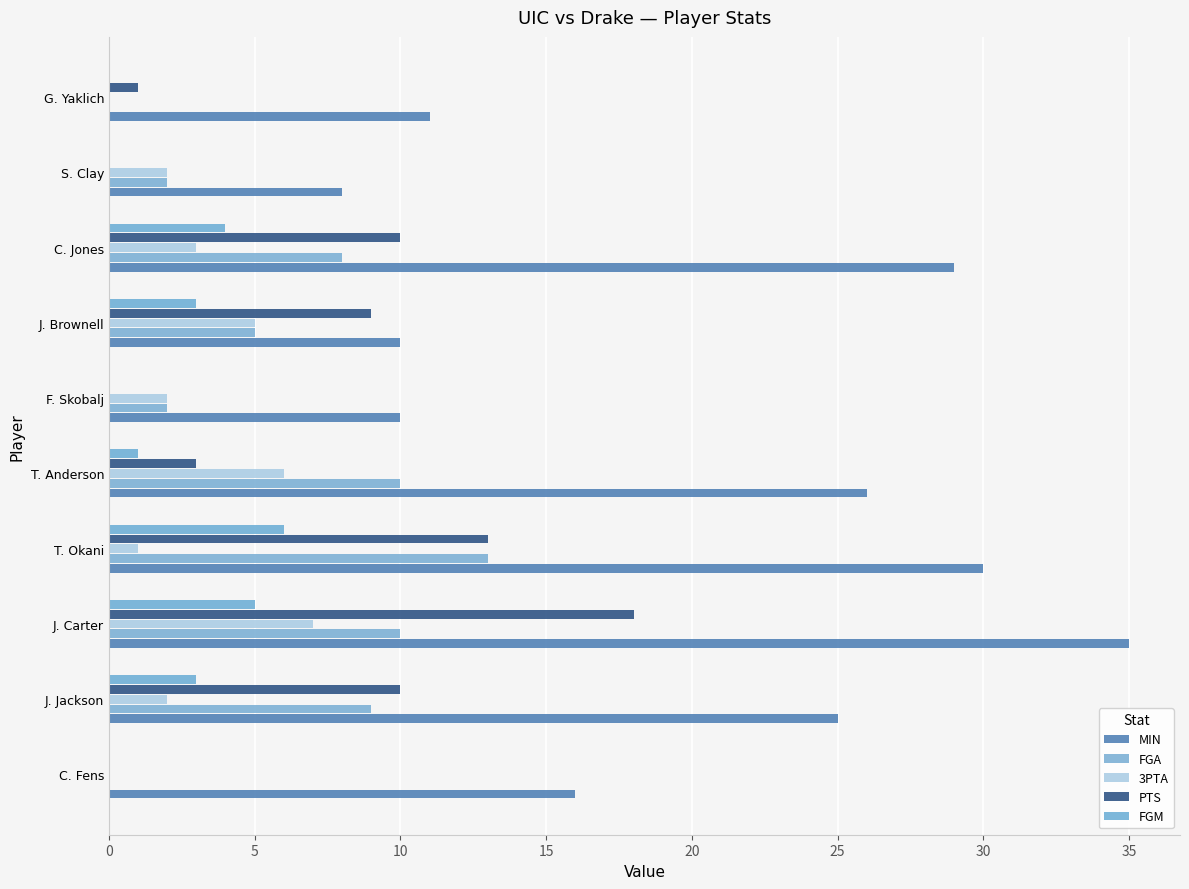

Count the number of categories in the chart.

10